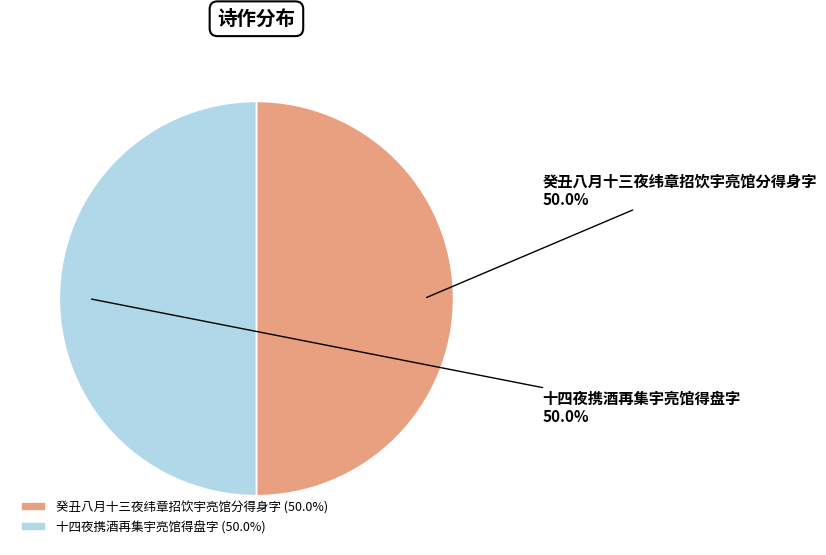

What percentage is the 十四夜携酒再集宇亮馆得盘字 slice, to the nearest percent?

50%